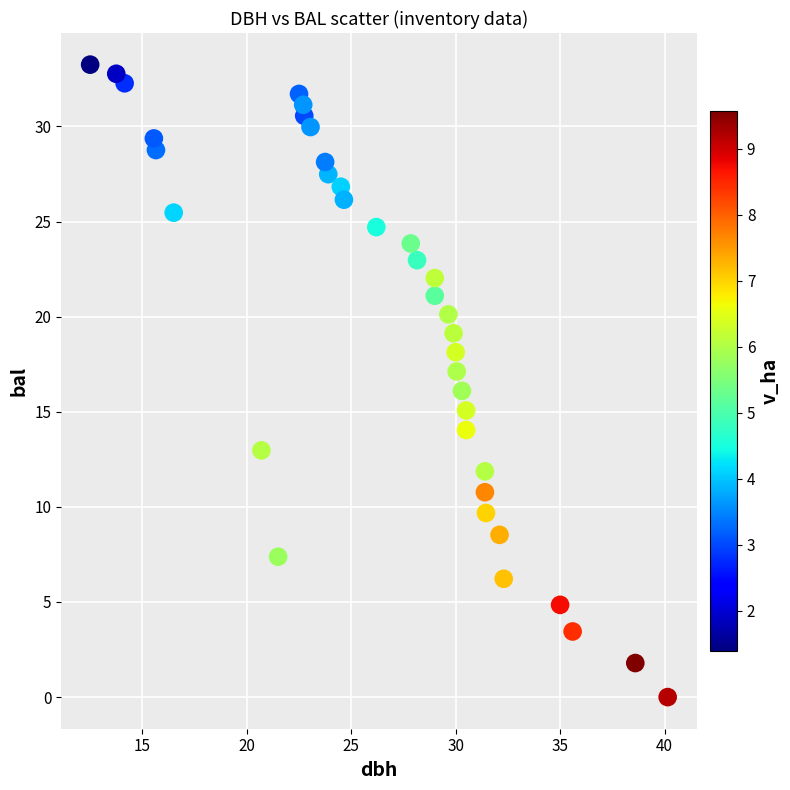

What is the range of X values (max minus min)?

27.6